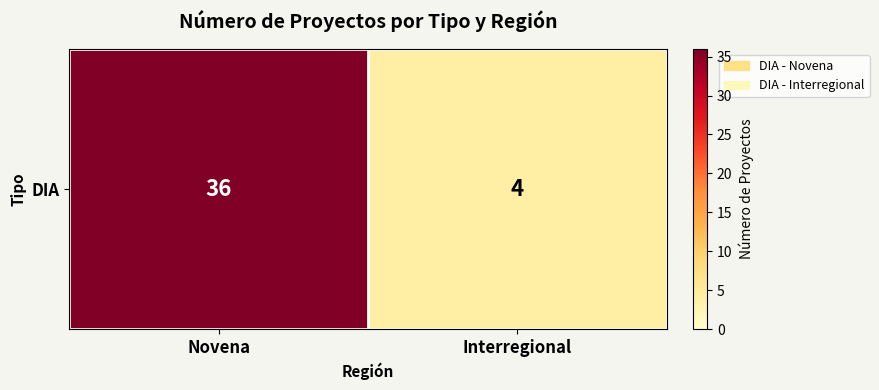

The chart shows a value of 36 at Novena. True or false?

True